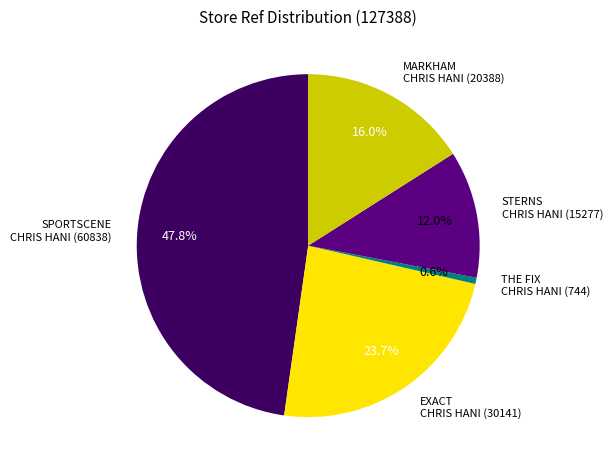

How much of the chart is everything except SPORTSCENE CHRIS HANI (60838)?

52.2%